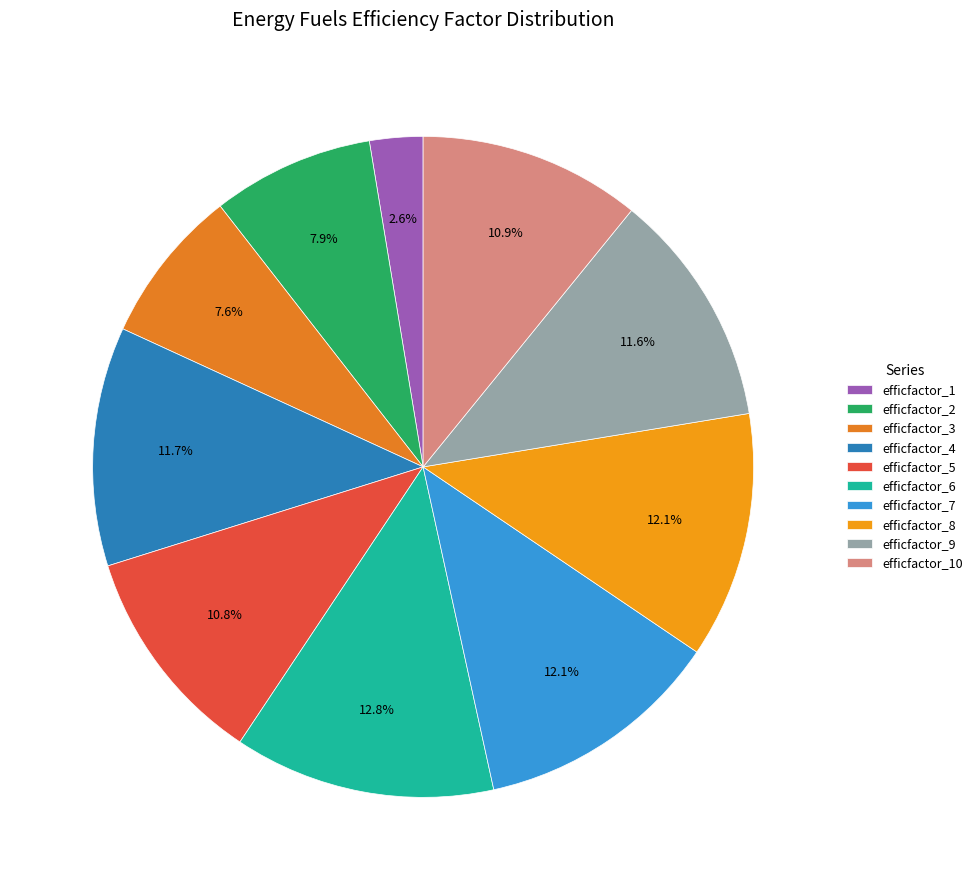

How many slices are in this pie chart?

10